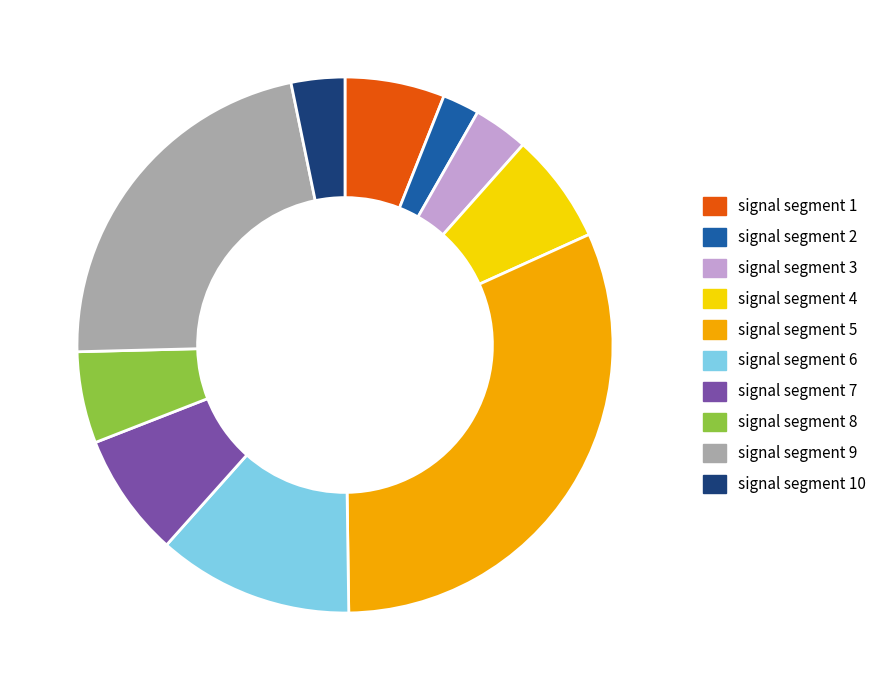

Does any single category account for the majority?

No